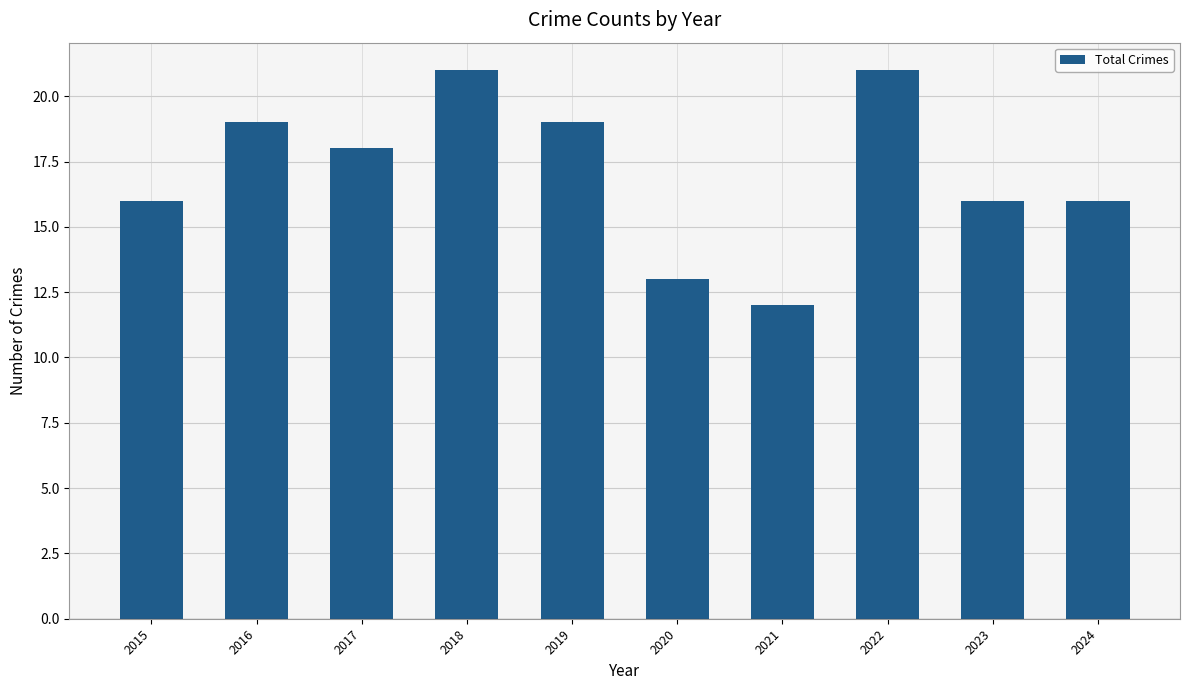

Reading left to right, list all the values displayed in this chart.

2015=16	2016=19	2017=18	2018=21	2019=19	2020=13	2021=12	2022=21	2023=16	2024=16